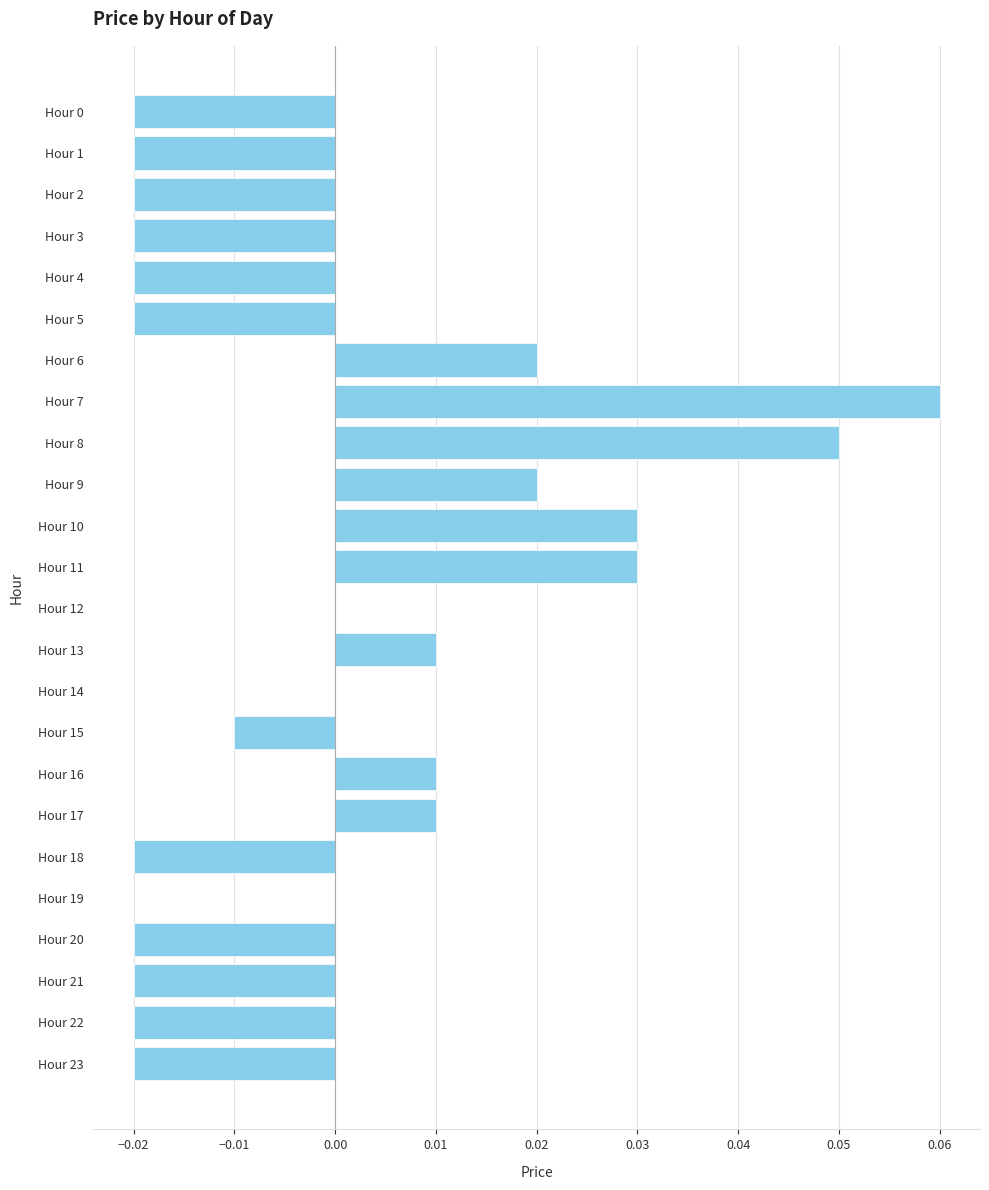

The chart shows a value of -0.0 at Hour 3. True or false?

True